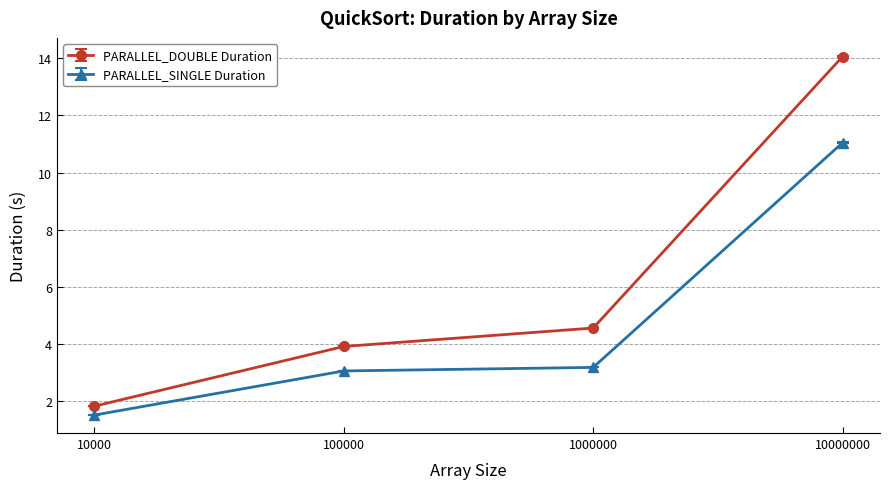

What is the total value across all series at 10000000?

25.1